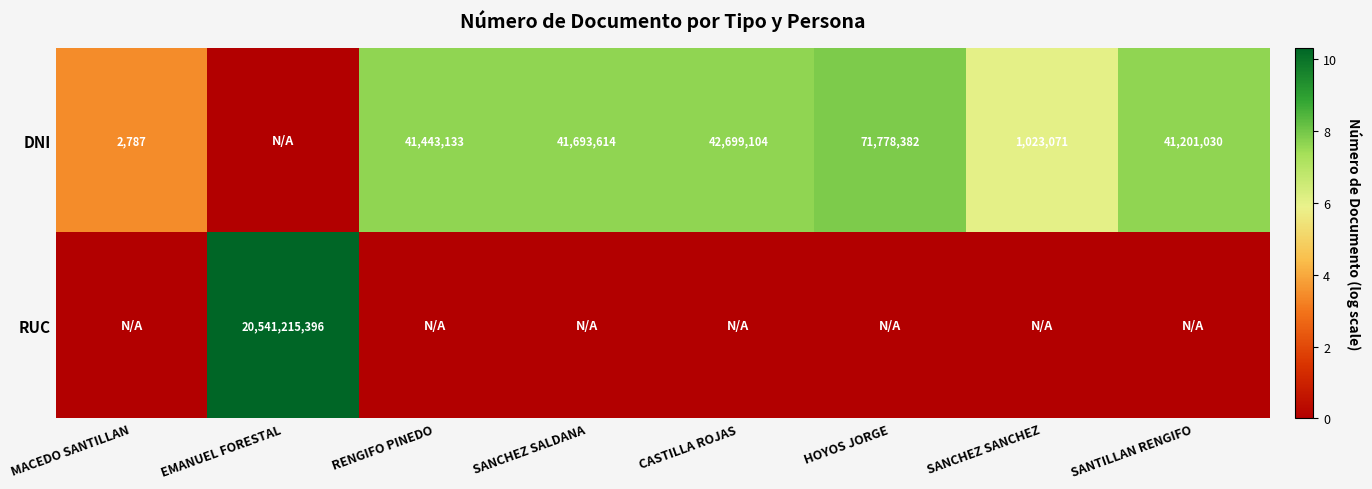

The DNI series shows 71778382 at HOYOS JORGE. True or false?

True